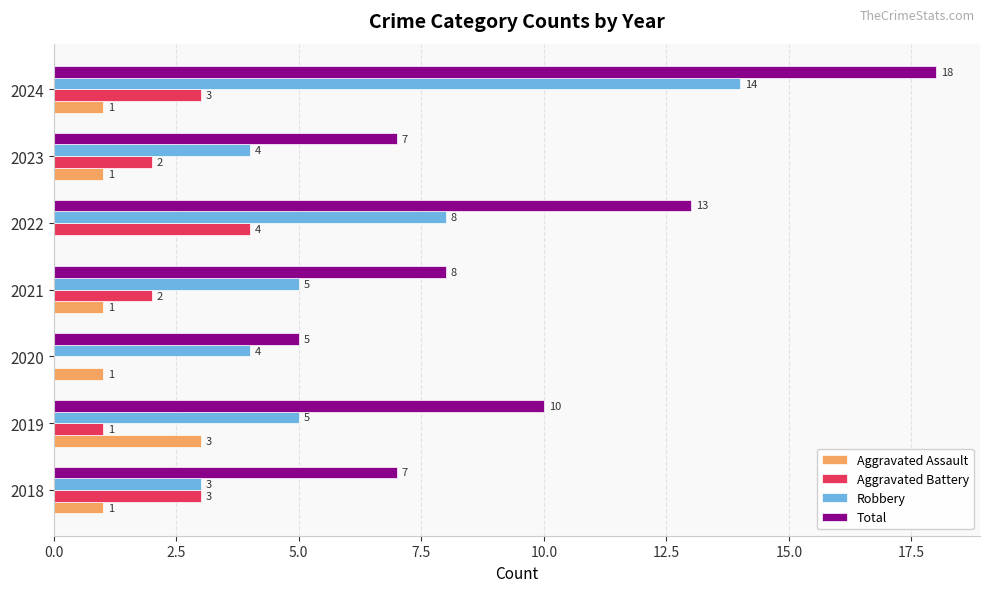

Is it true that Aggravated Battery equals 6 at 2022?

False